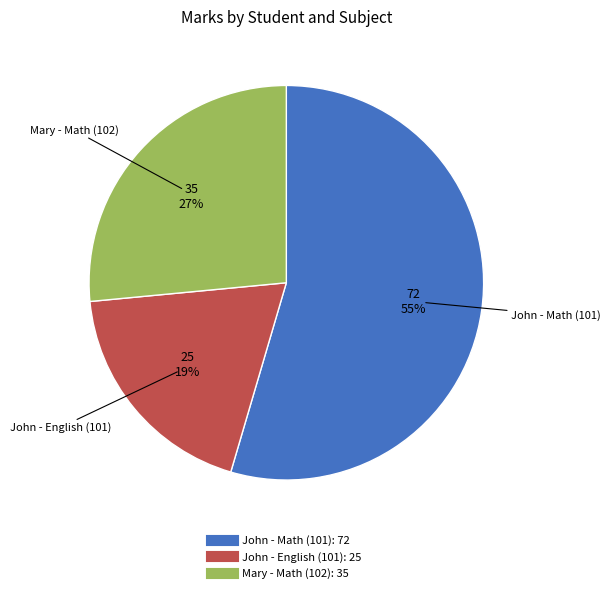

Do John - English (101) and John - Math (101) together represent more than half of the pie?

Yes